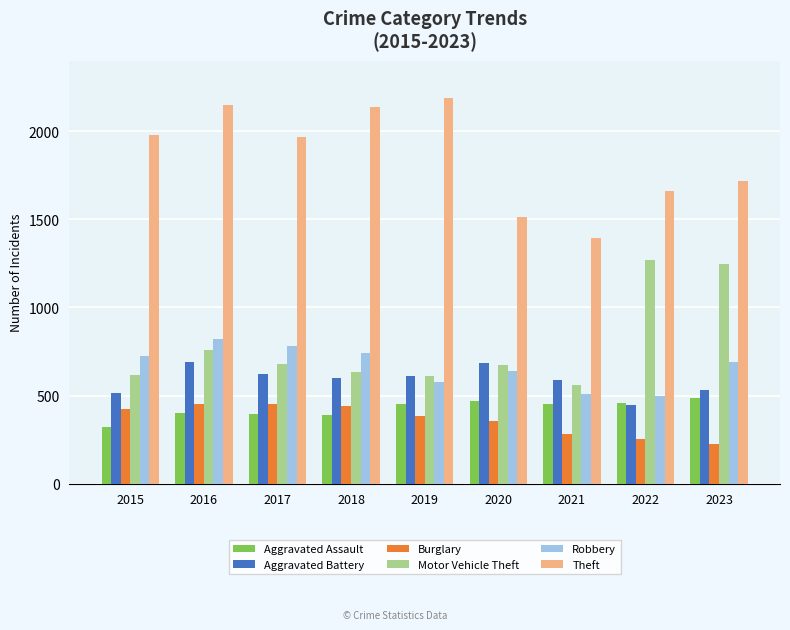

True or false: Aggravated Battery has a value of 352 at 2015.

False